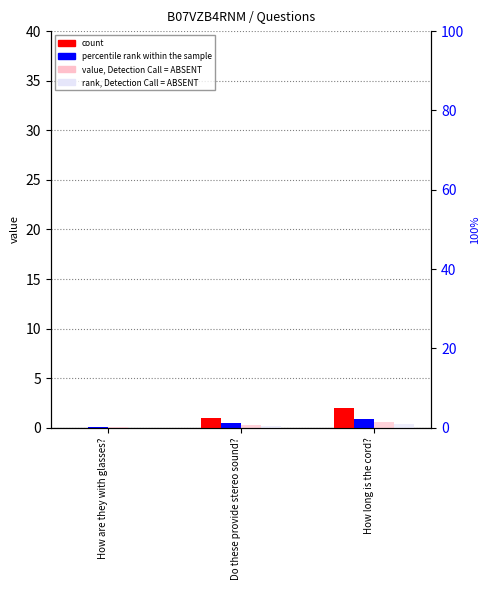

What is the average value of the rank, Detection Call = ABSENT series?

0.2